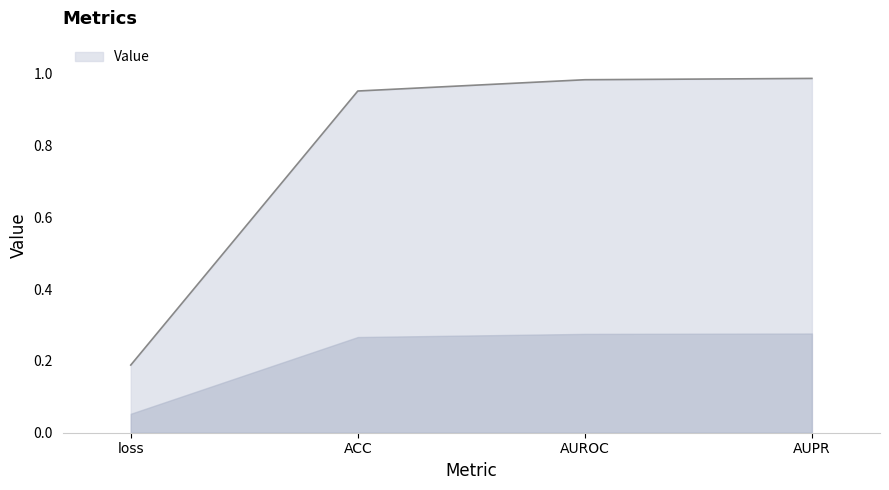

Does the chart have visible grid lines?

No